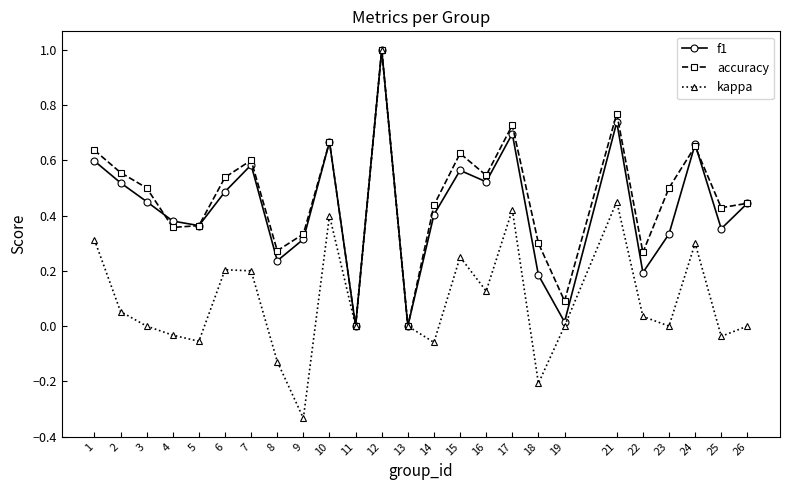

True or false: accuracy has a value of 0.3 at 3.

False